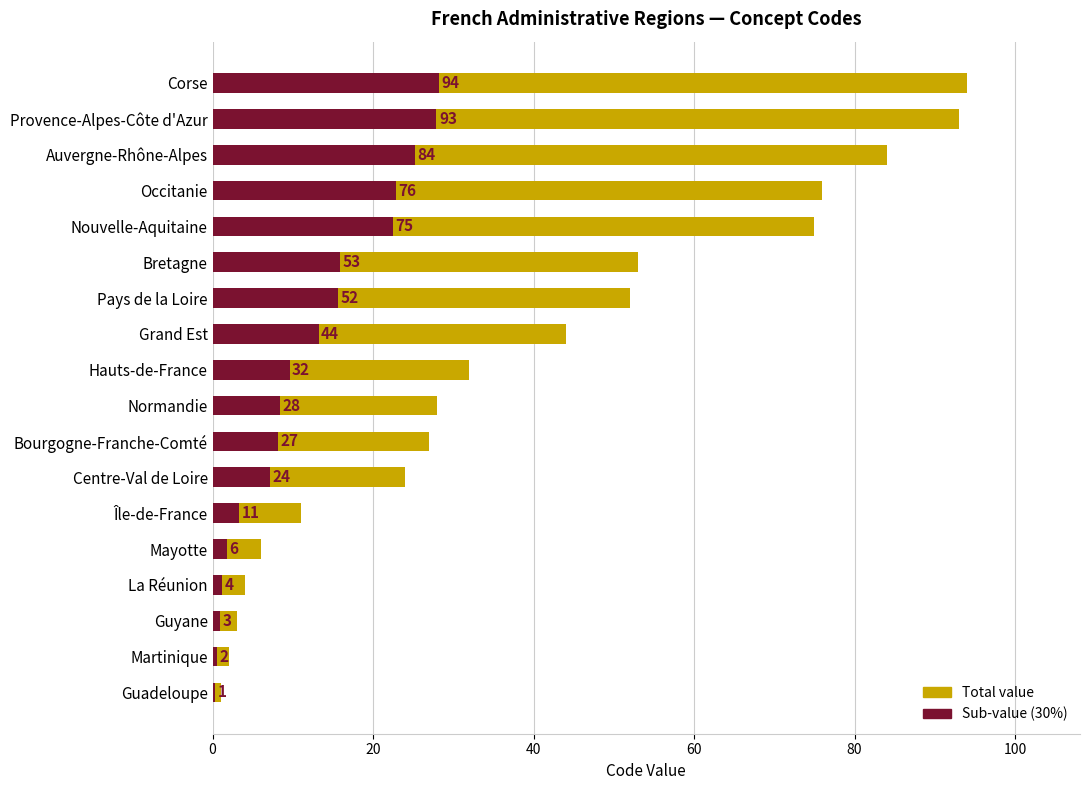

Approximately how many times larger is the value at La Réunion compared to Martinique?

2.0